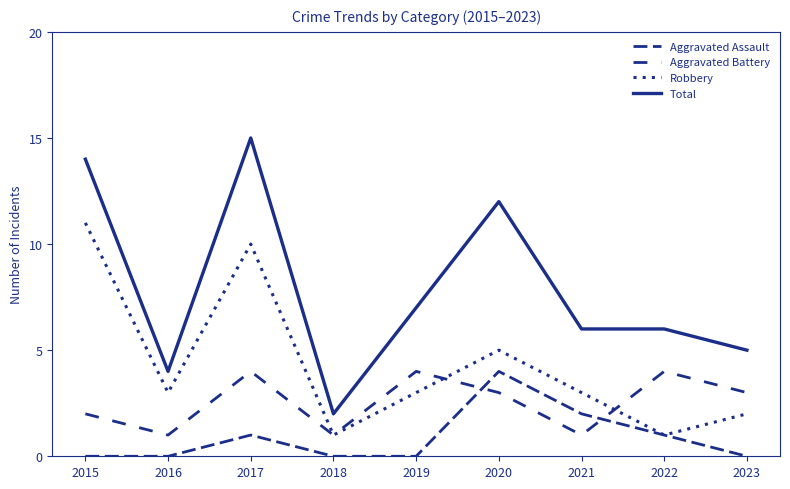

Does the chart display data point markers on the line(s)?

No